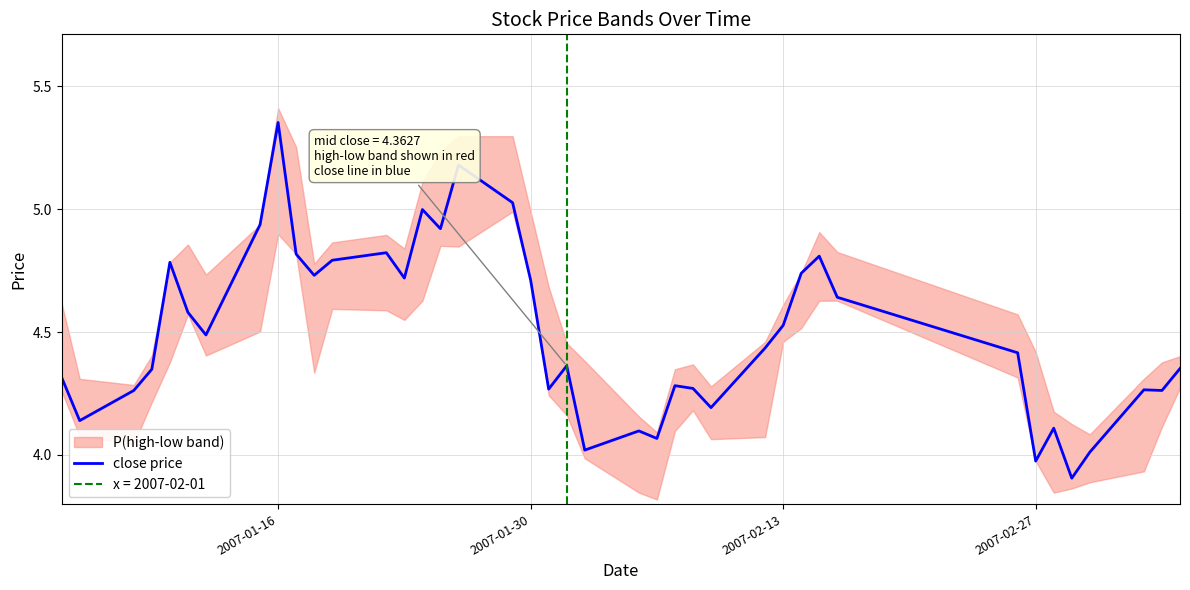

Is it true that close price equals 6.0 at 2007-02-27?

False